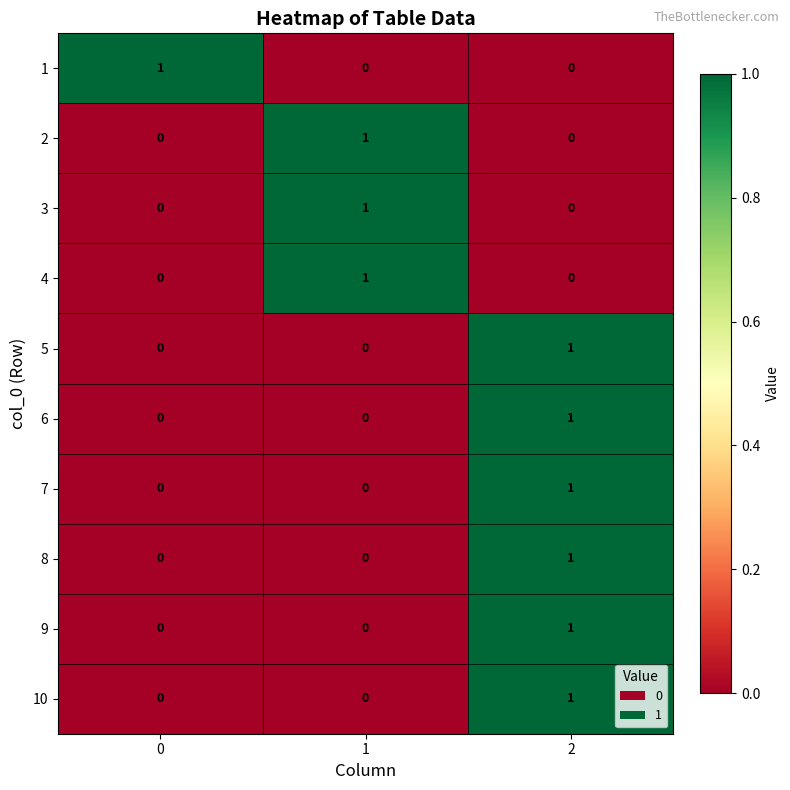

Reading left to right, what are all the values shown in this chart?

1: 0=1	1=0	2=0
2: 0=0	1=1	2=0
3: 0=0	1=1	2=0
4: 0=0	1=1	2=0
5: 0=0	1=0	2=1
6: 0=0	1=0	2=1
7: 0=0	1=0	2=1
8: 0=0	1=0	2=1
9: 0=0	1=0	2=1
10: 0=0	1=0	2=1